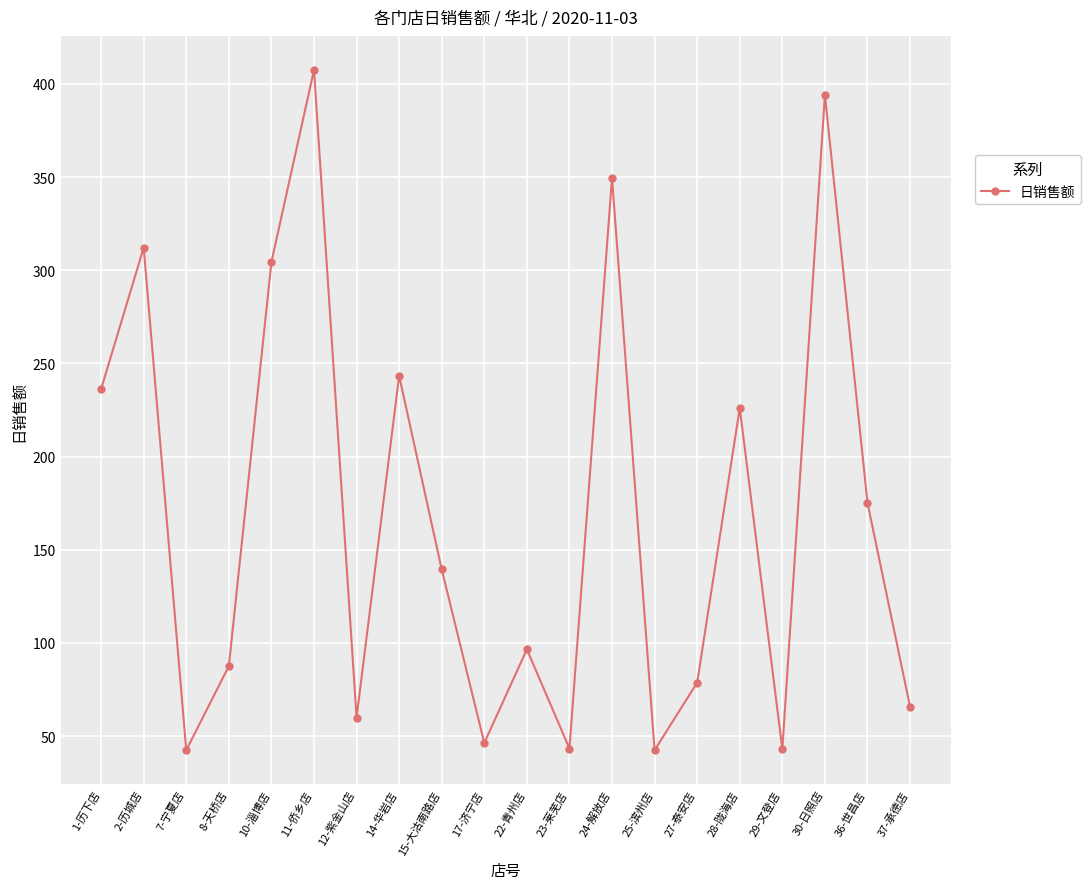

How many series are shown in this chart?

1